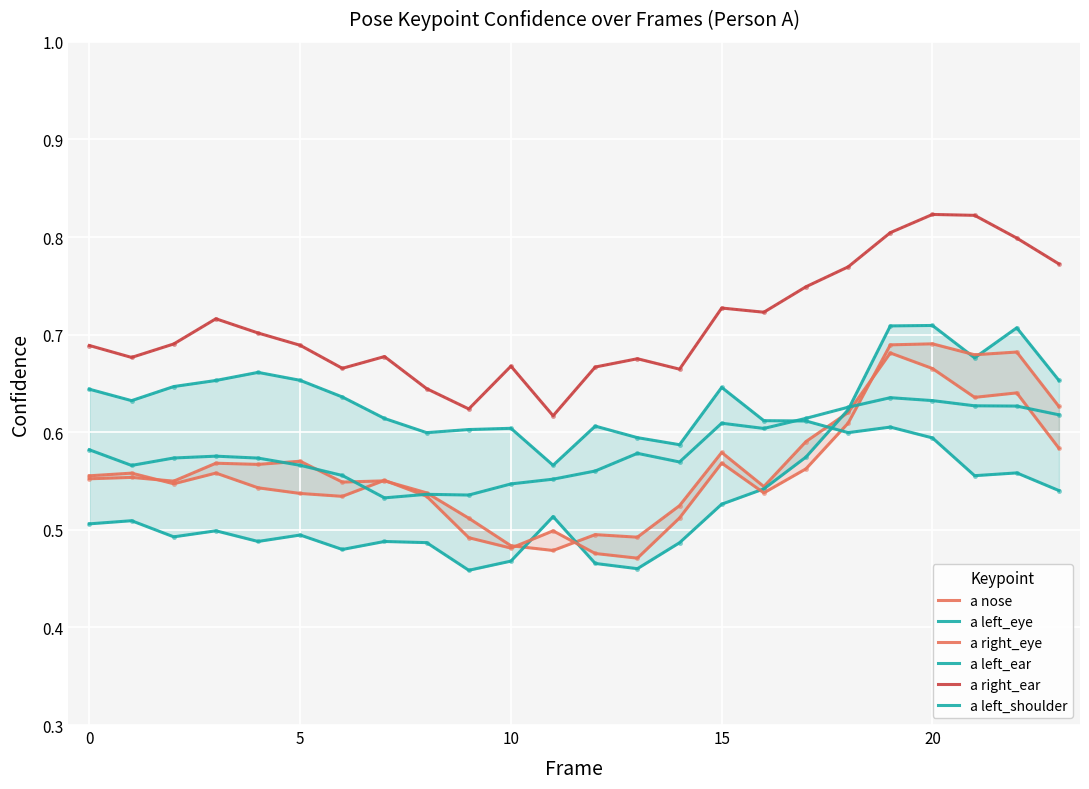

Is it true that a left_eye equals 0.7 at 19?

True